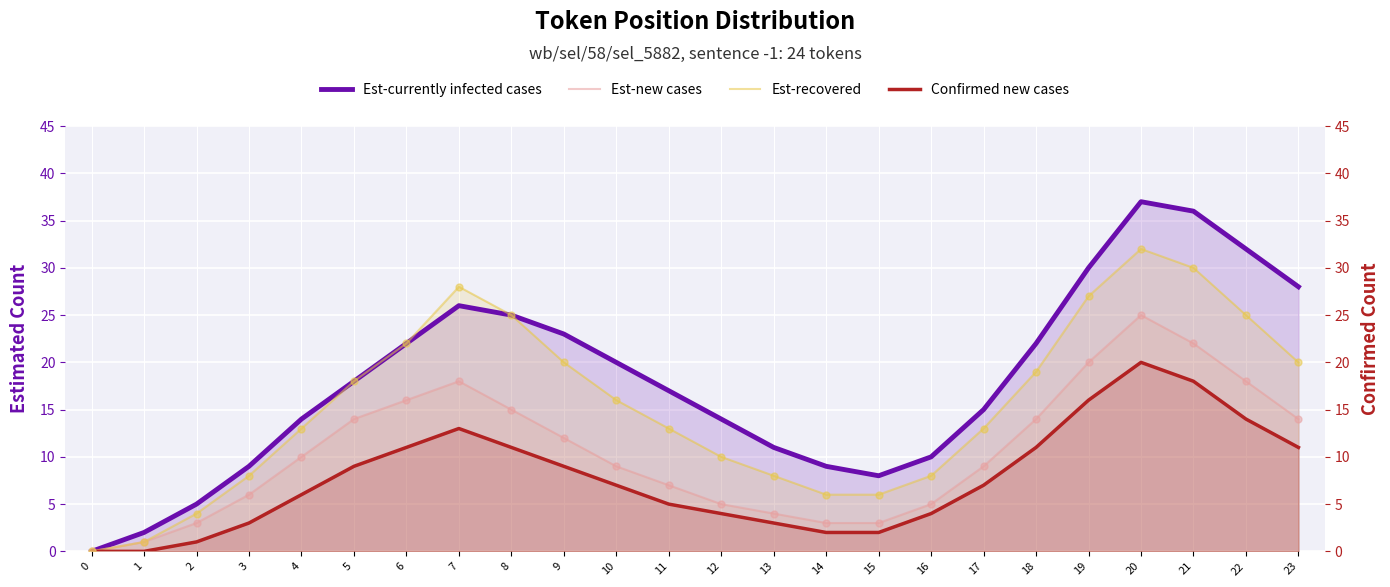

What are all the series names shown in the legend?

Est-currently infected cases, Est-new cases, Est-recovered, Confirmed new cases